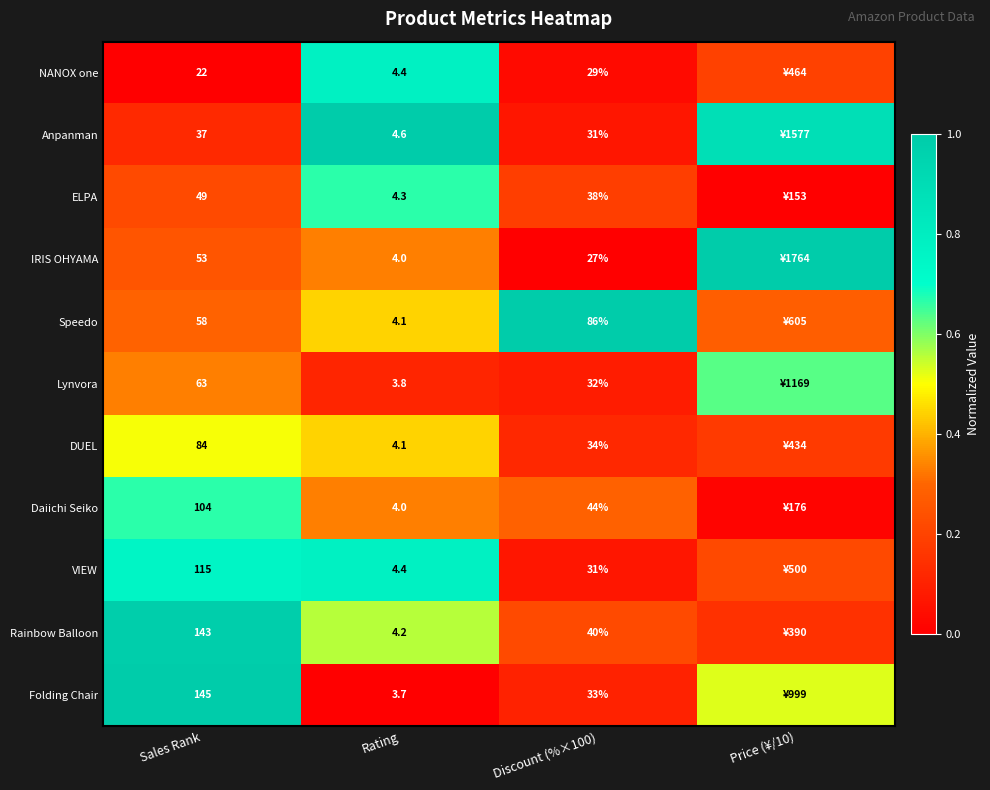

Is the value of NANOX one at Rating greater than the value of IRIS OHYAMA at Sales Rank?

No